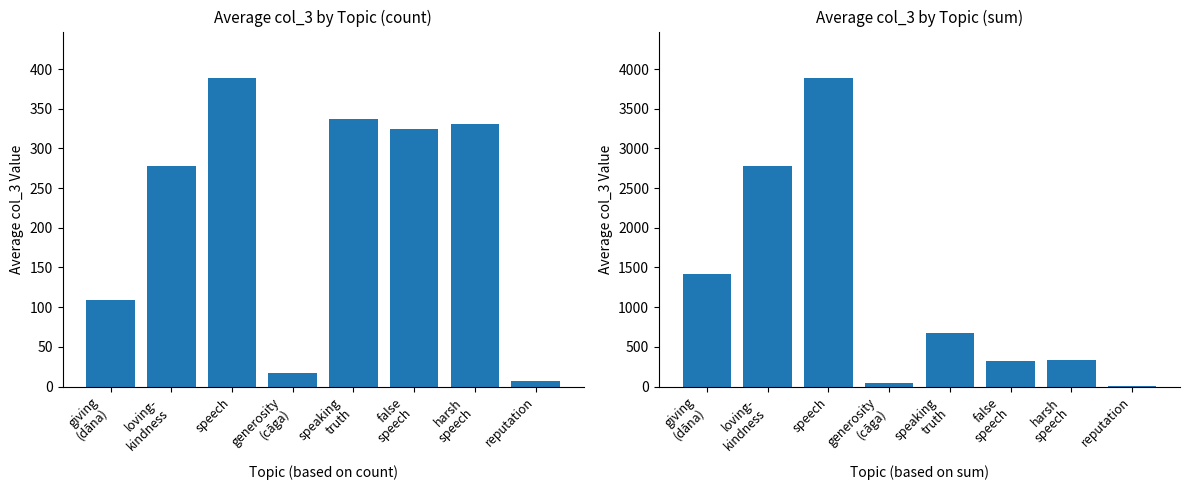

At which label does Sum col_3 value reach its peak?

speech